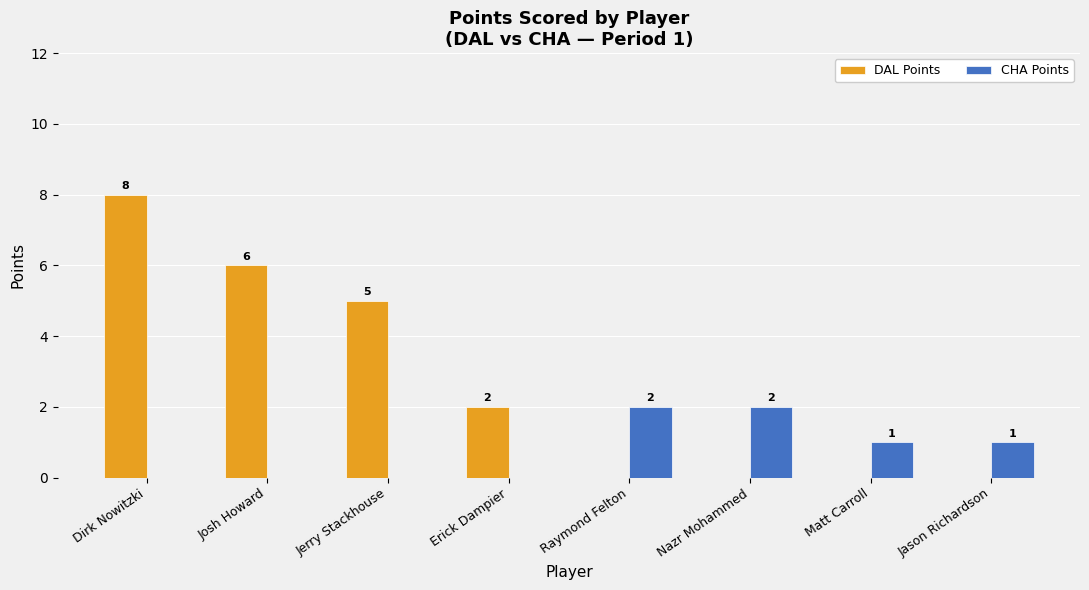

What is the sum of all DAL Points values?

21